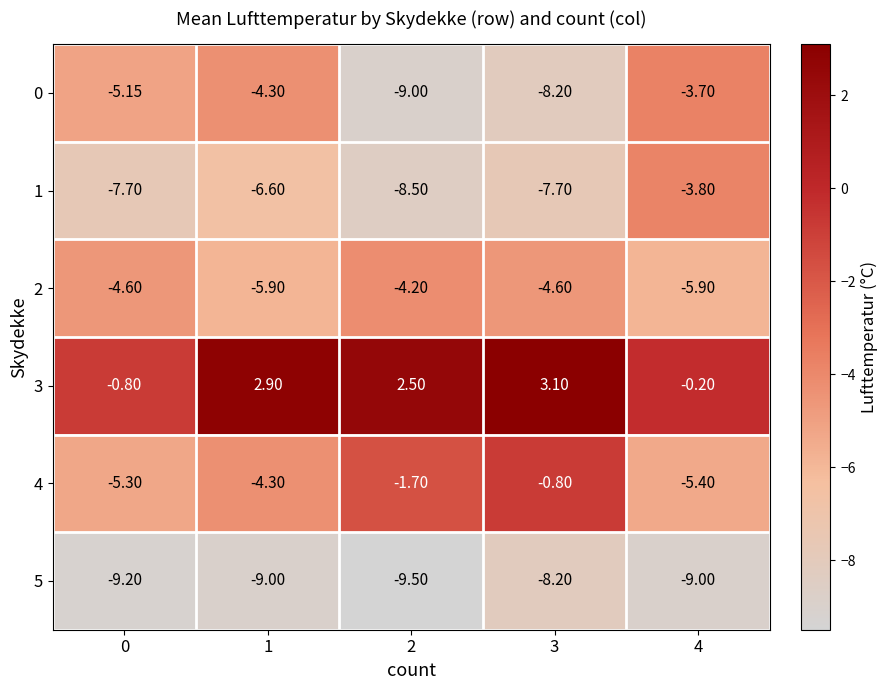

Is the value of 5 at 4 greater than the value of 4 at 3?

No